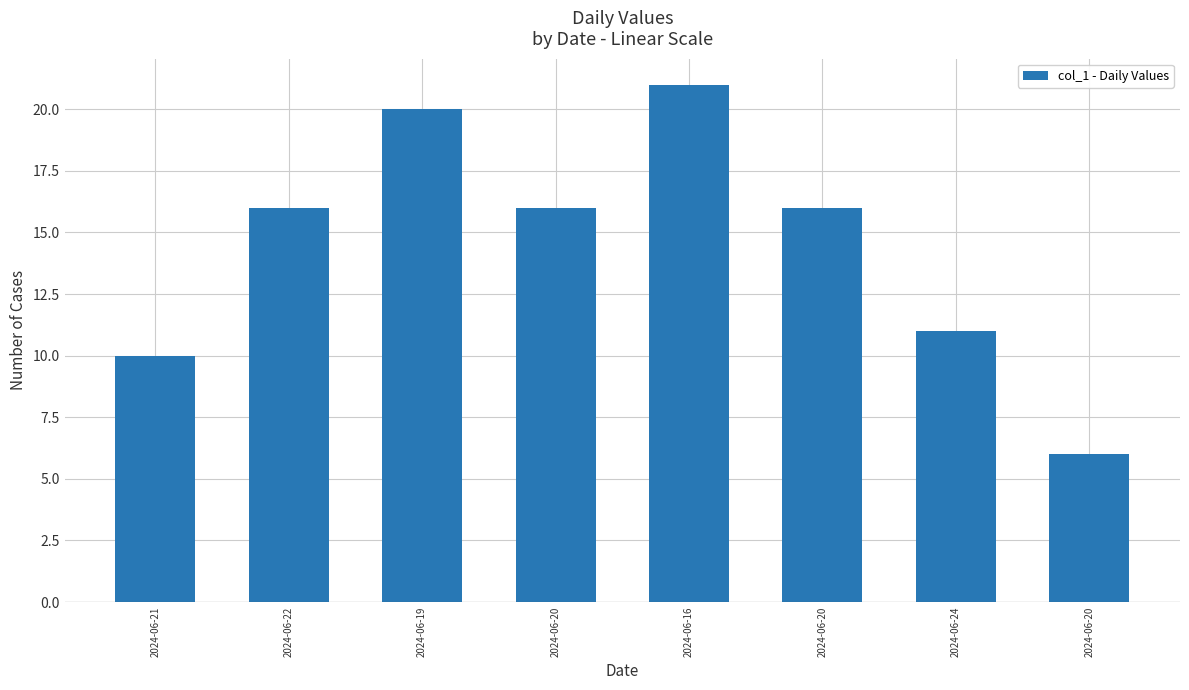

How many data points does each series have?

8